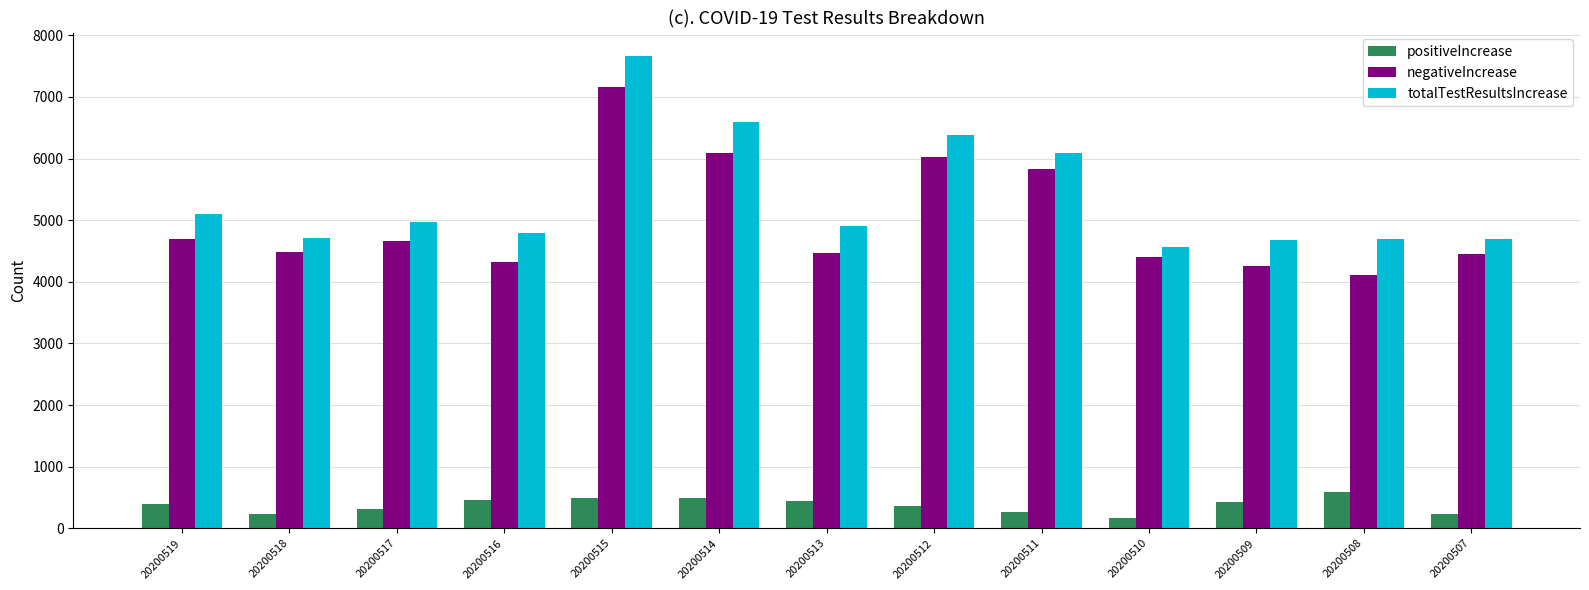

Between 20200517 and 20200512, which series saw the biggest shift?

totalTestResultsIncrease